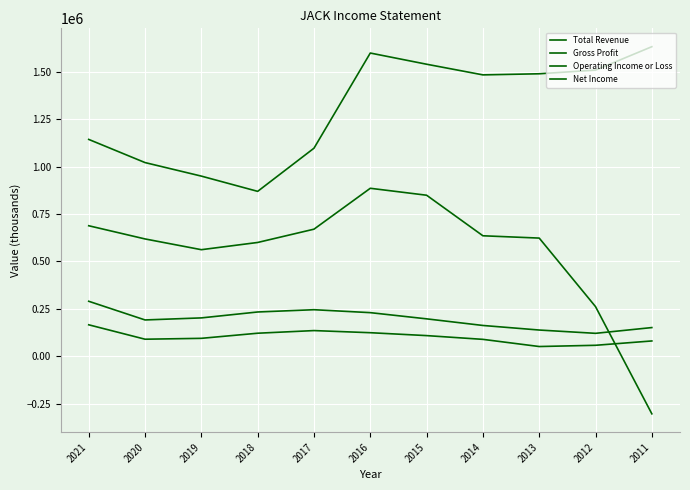

Is this an area chart (filled region under the line)?

No